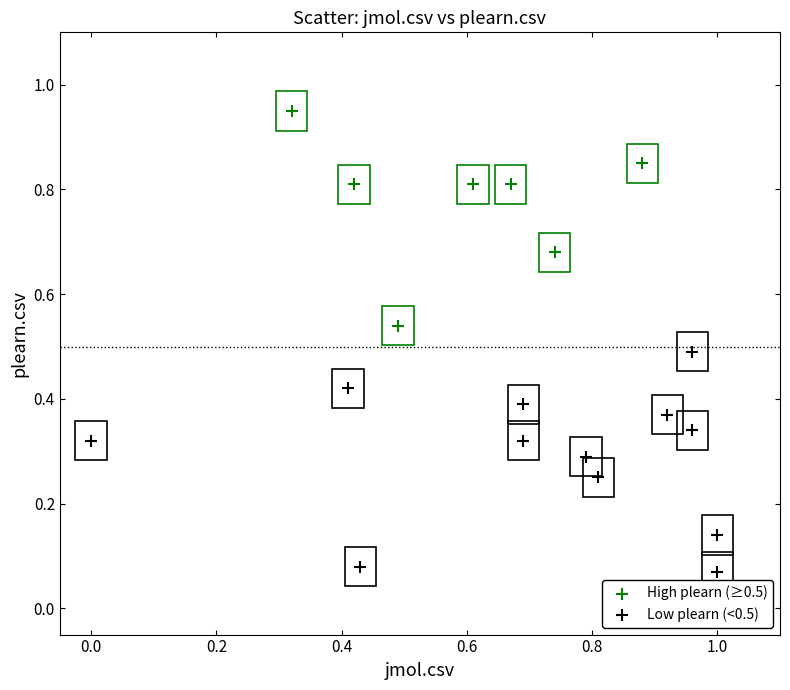

Which series contains the lowest Y value?

Low plearn (<0.5)